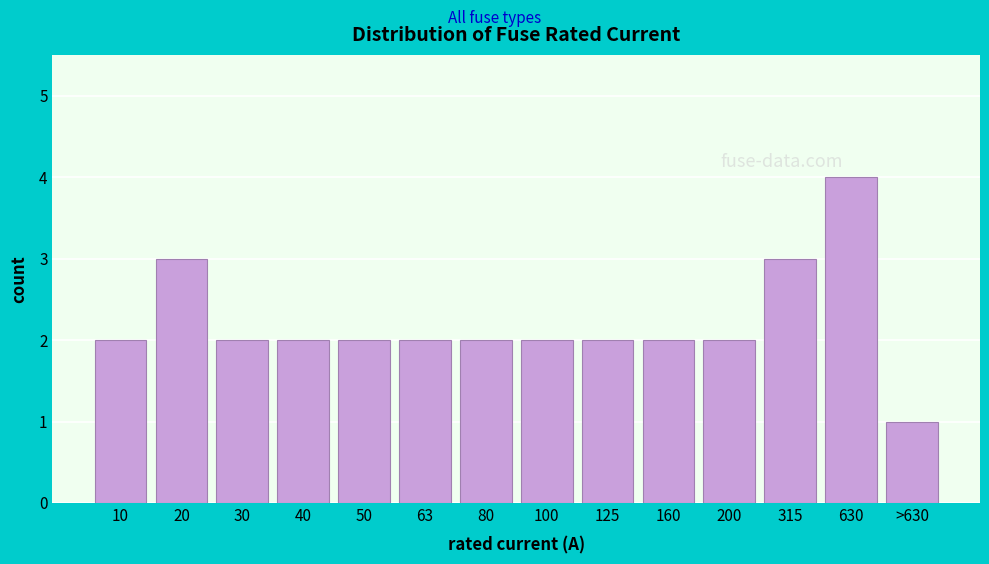

Reading right to left, extract all data points from this chart.

1	4	3	2	2	2	2	2	2	2	2	2	3	2